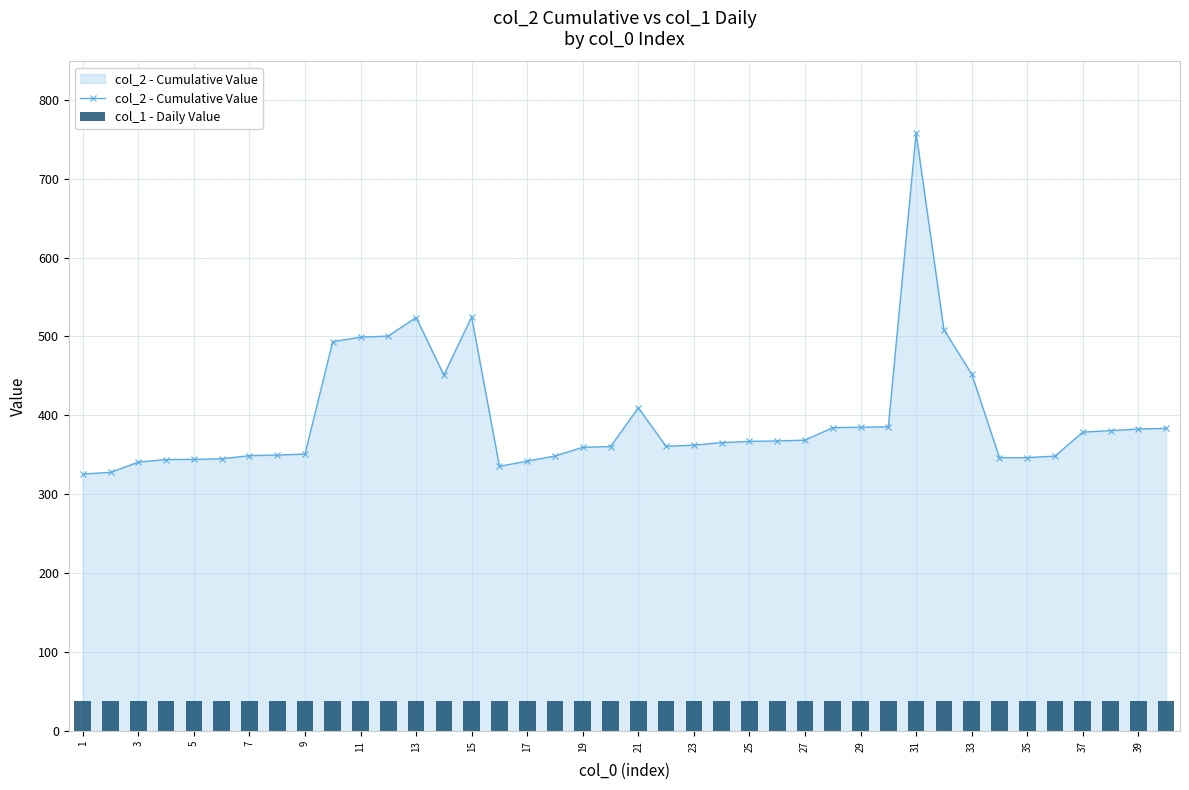

At which label does col_2 - Cumulative Value reach its peak?

31